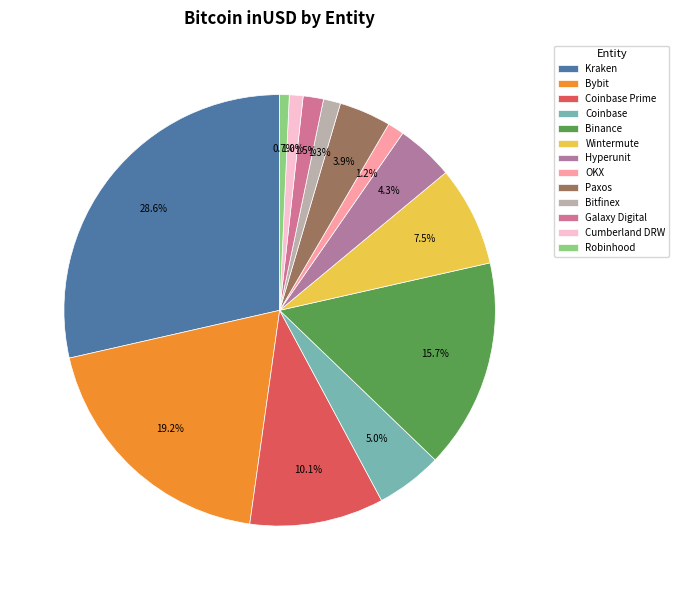

How much of the chart is everything except OKX?

98.8%